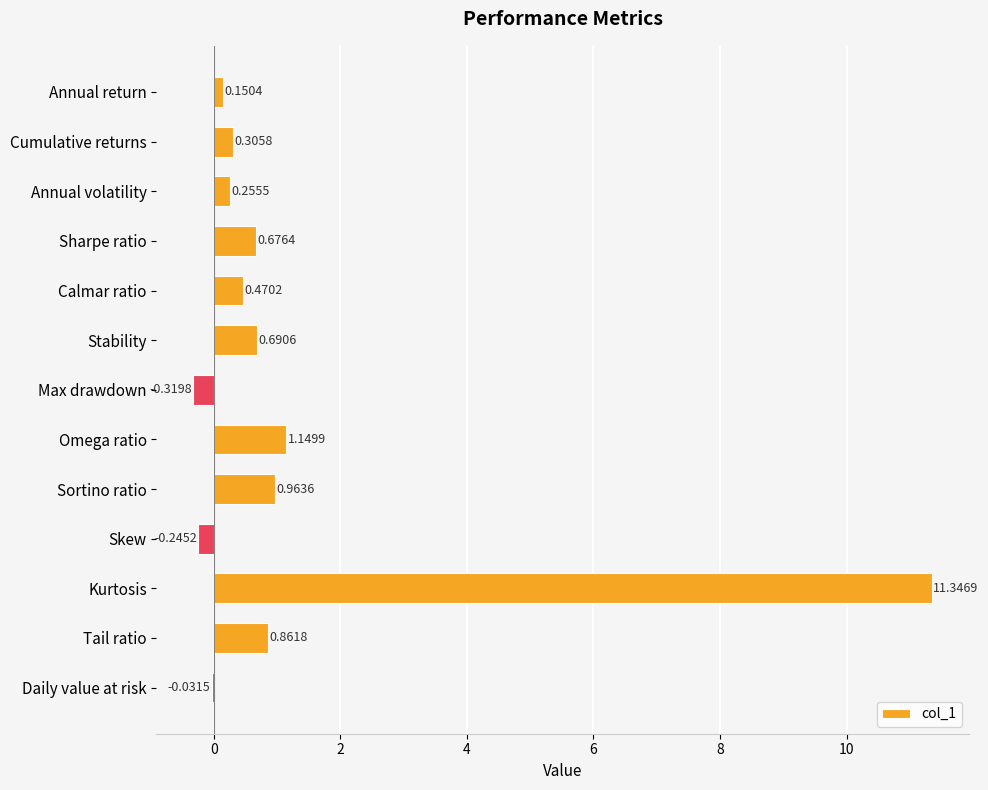

What is the change in value from Sharpe ratio to Max drawdown?

-1.0